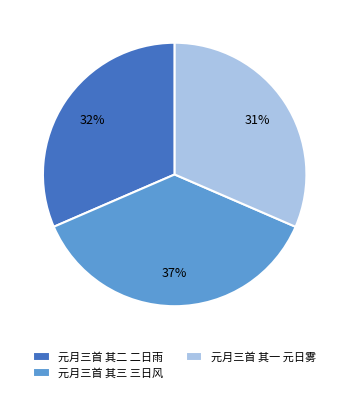

Between 元月三首 其三 三日风 and 元月三首 其一 元日雾, which is larger?

元月三首 其三 三日风